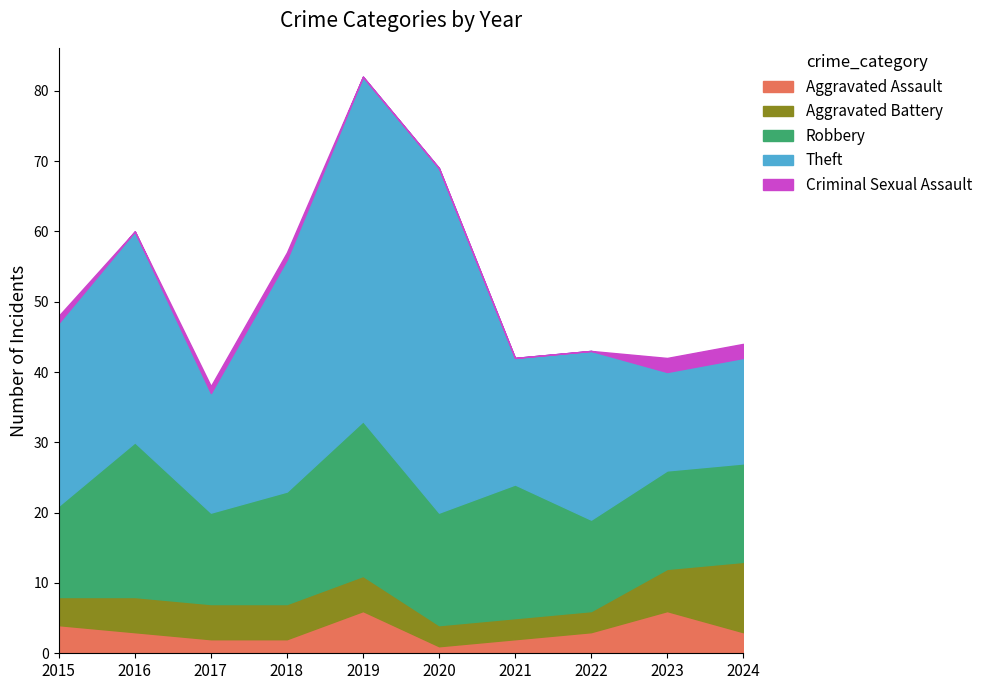

Reading left to right, list all the values displayed in this chart.

Aggravated Assault: 2015=4	2016=3	2017=2	2018=2	2019=6	2020=1	2021=2	2022=3	2023=6	2024=3
Aggravated Battery: 2015=4	2016=5	2017=5	2018=5	2019=5	2020=3	2021=3	2022=3	2023=6	2024=10
Robbery: 2015=13	2016=22	2017=13	2018=16	2019=22	2020=16	2021=19	2022=13	2023=14	2024=14
Theft: 2015=26	2016=30	2017=17	2018=33	2019=49	2020=49	2021=18	2022=24	2023=14	2024=15
Criminal Sexual Assault: 2015=1	2016=0	2017=1	2018=1	2019=0	2020=0	2021=0	2022=0	2023=2	2024=2